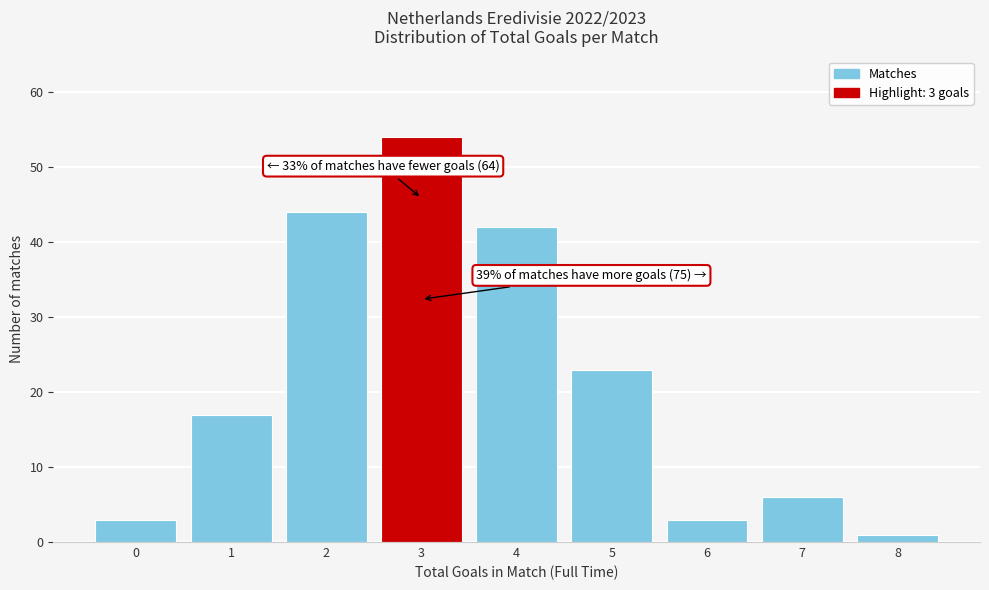

Reading left to right, what are all the values shown in this chart?

0=3	1=17	2=44	3=54	4=42	5=23	6=3	7=6	8=1